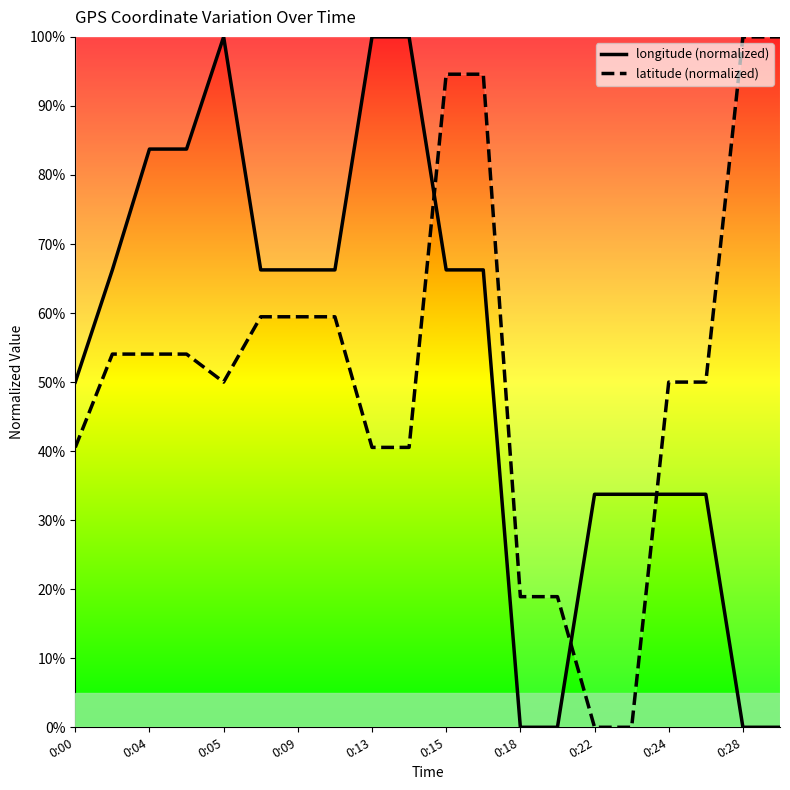

What is the maximum value shown in the chart?

100.0